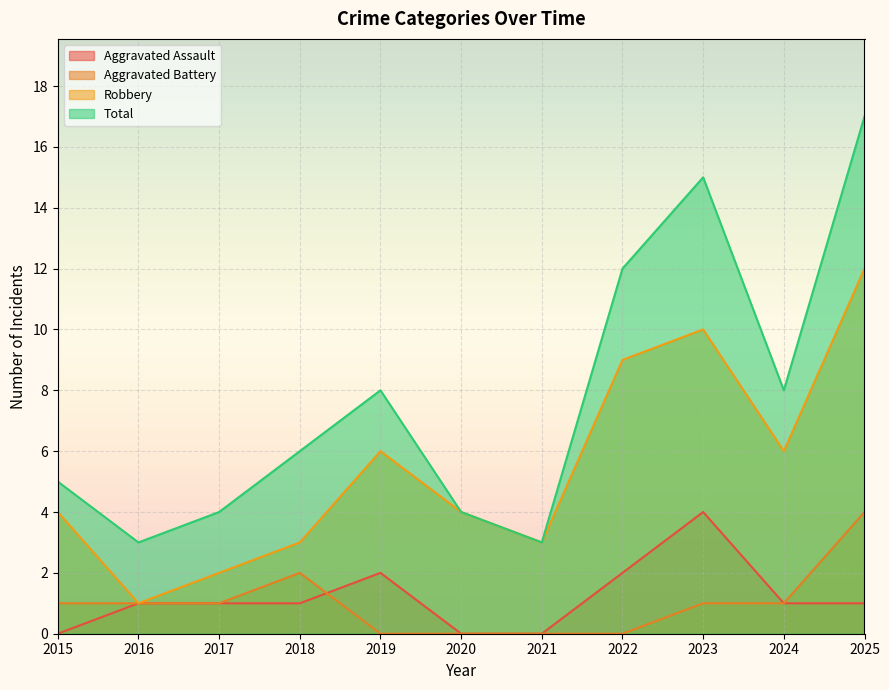

True or false: Total and Aggravated Assault cross at least once.

False